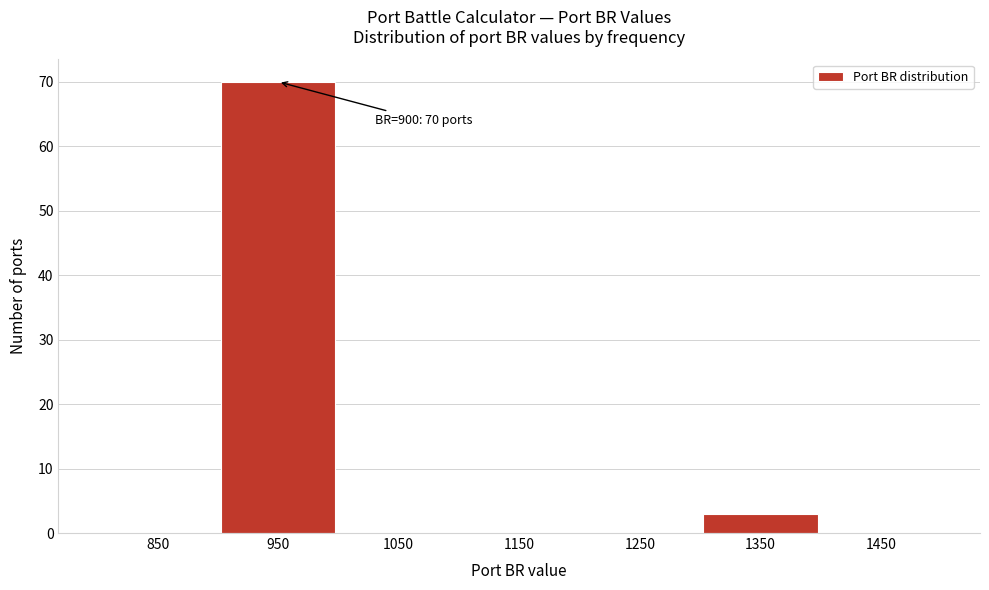

Over which range of the x-axis is the bar tallest?

900 to 1000